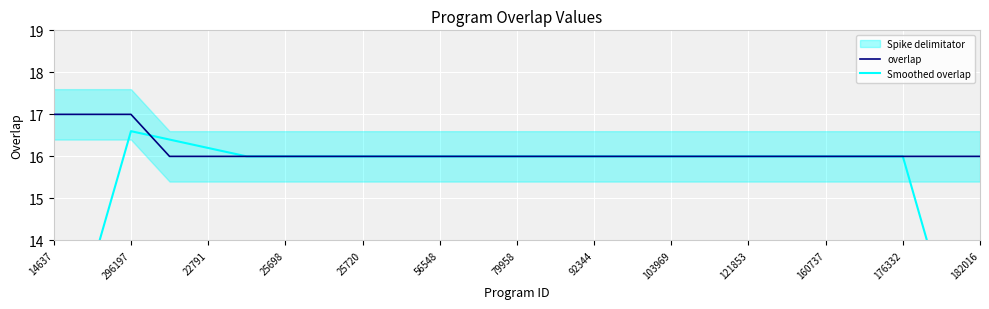

How many lines are shown in the chart?

2